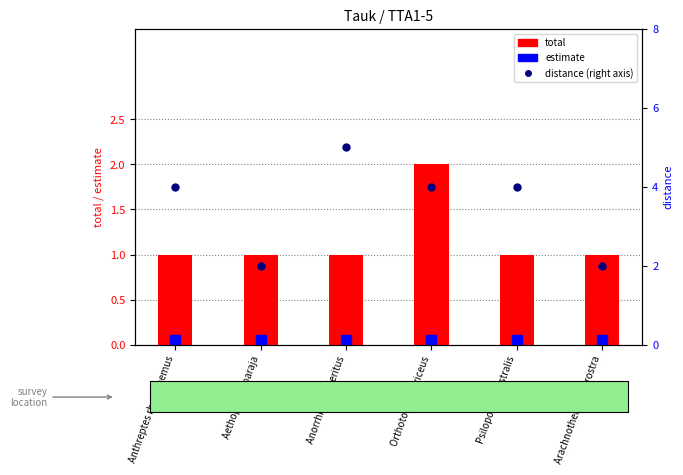

Which has a higher value, Aethopyga siparaja or Arachnothera longirostra?

Aethopyga siparaja